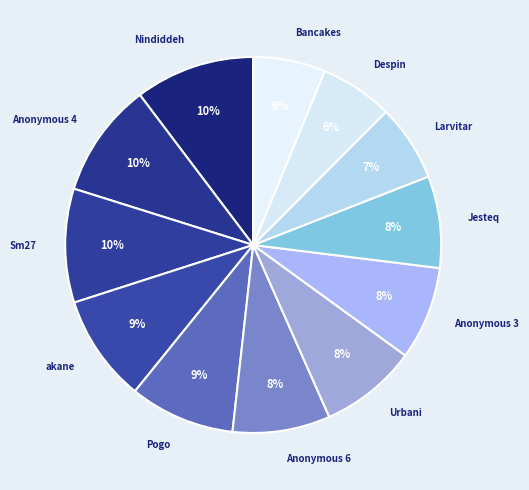

Do Larvitar and Nindiddeh together represent more than half of the pie?

No